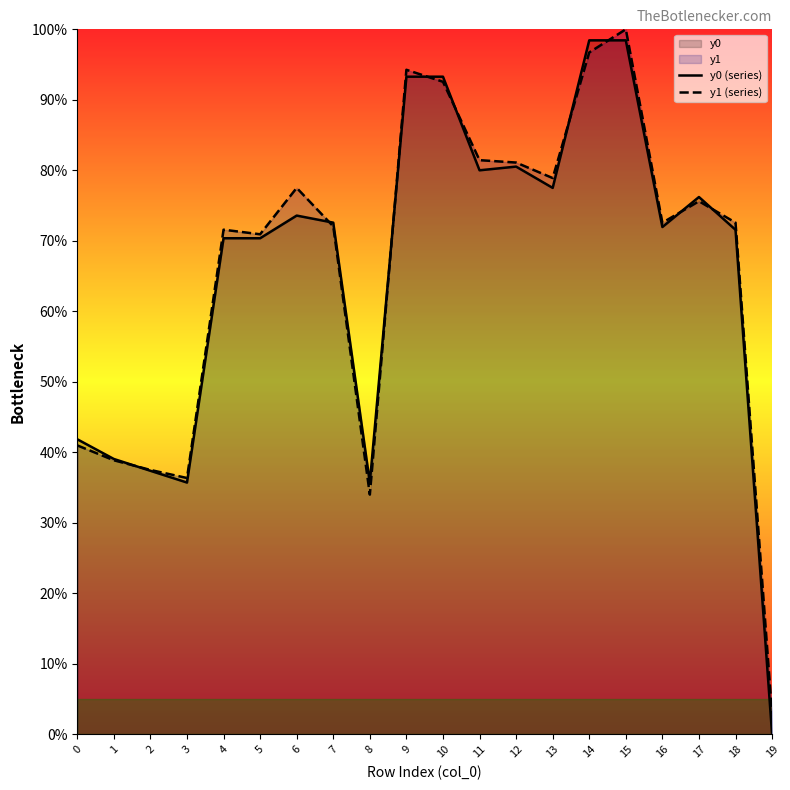

Which category has the highest value in the y0 (series) series?

14